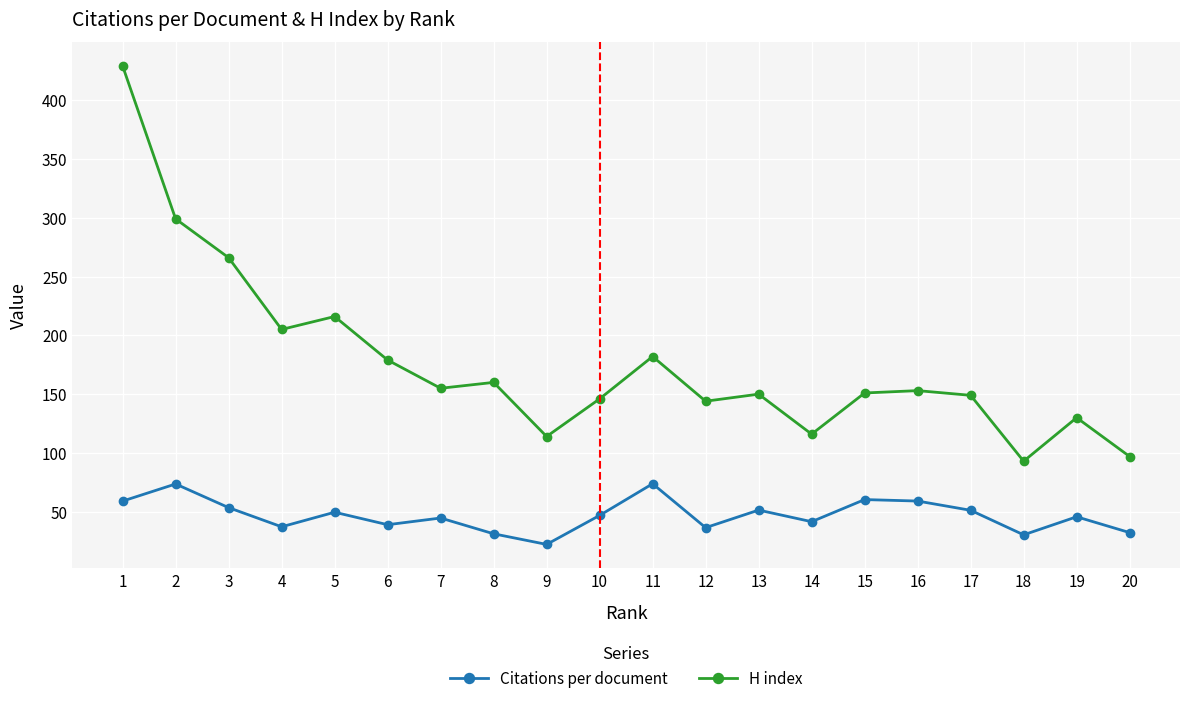

Where does the Citations per document series first go above 46?

1